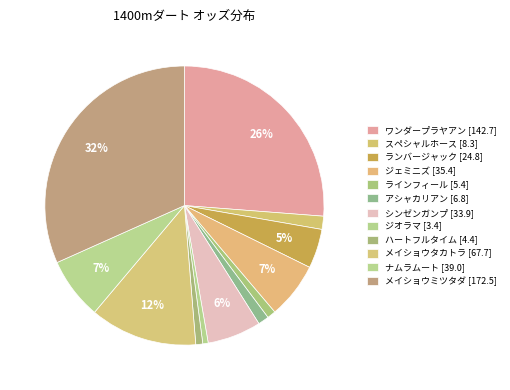

What portion of the pie excludes ワンダープラヤアン [142.7]?

73.8%